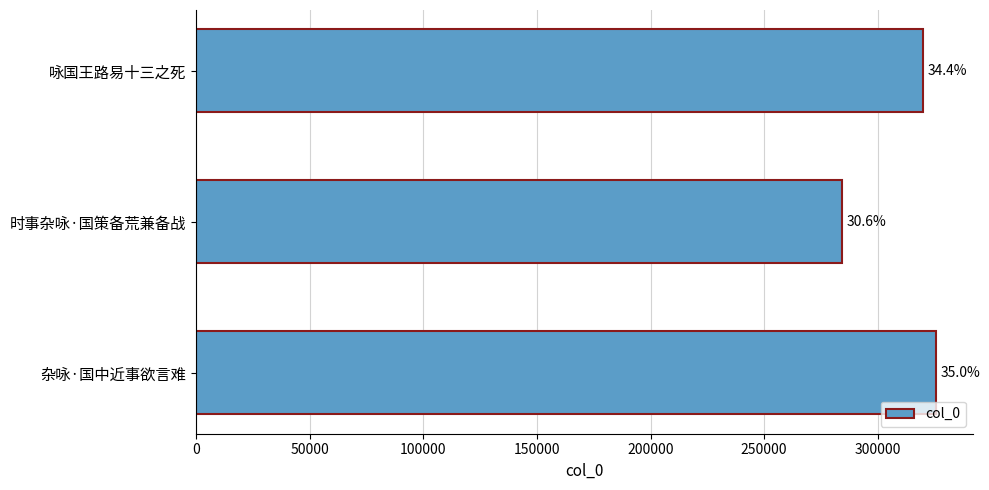

How many values are between 284449 and 325482?

3